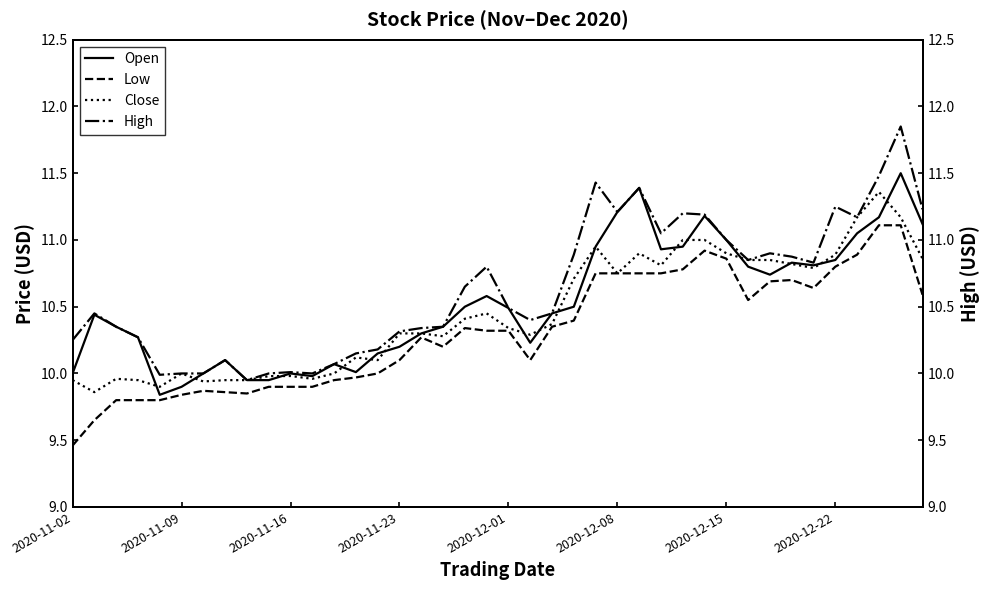

Rank the categories by High value from highest to lowest.

38, 37, 24, 26, 35, 39, 25, 28, 29, 36, 27, 30, 32, 23, 33, 31, 34, 19, 18, 20, 2020-11-09, 22, 21, 2020-11-16, 17, 16, 15, 2020-11-23, 2020-11-02, 14, 13, 2020-12-22, 12, 10, 2020-12-08, 2020-12-15, 9, 11, 2020-12-01, 8